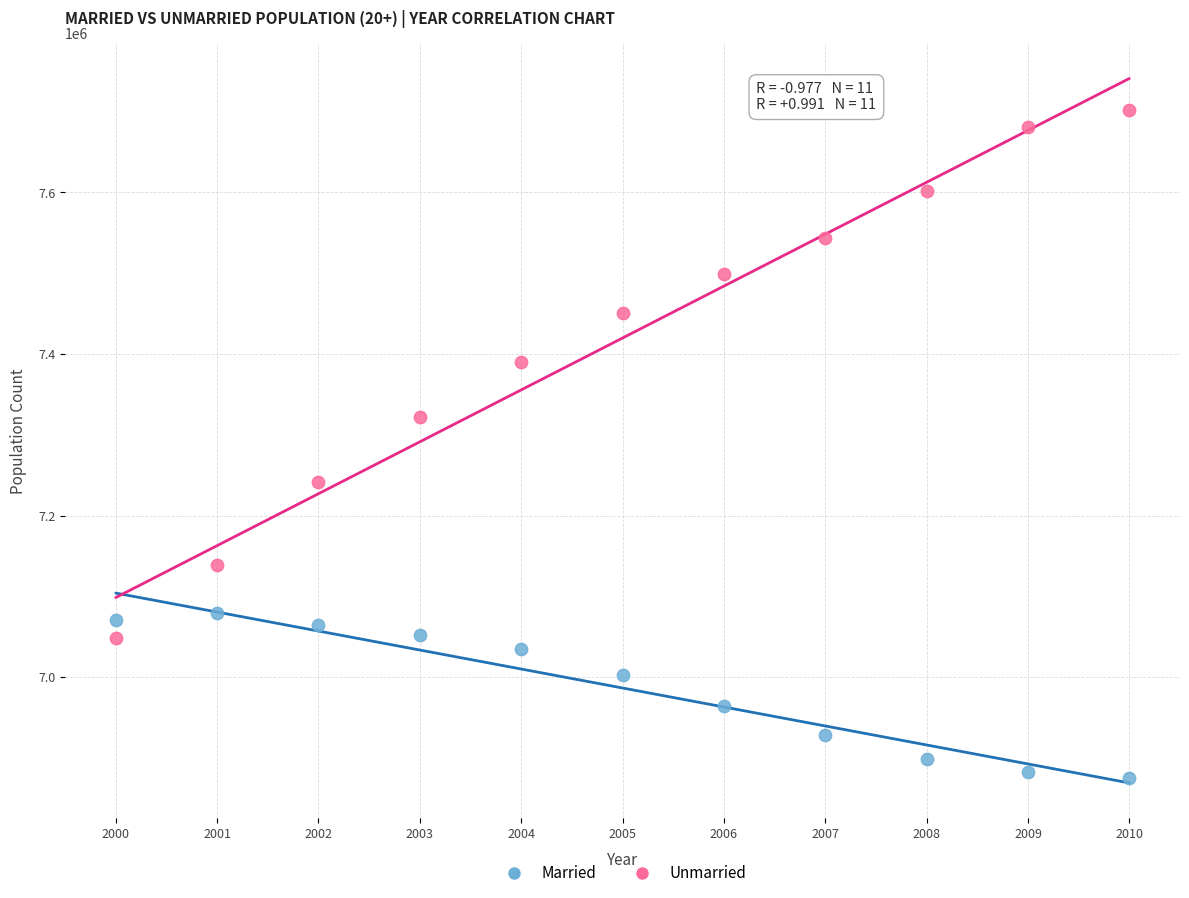

Which series contains the highest Y value?

Unmarried